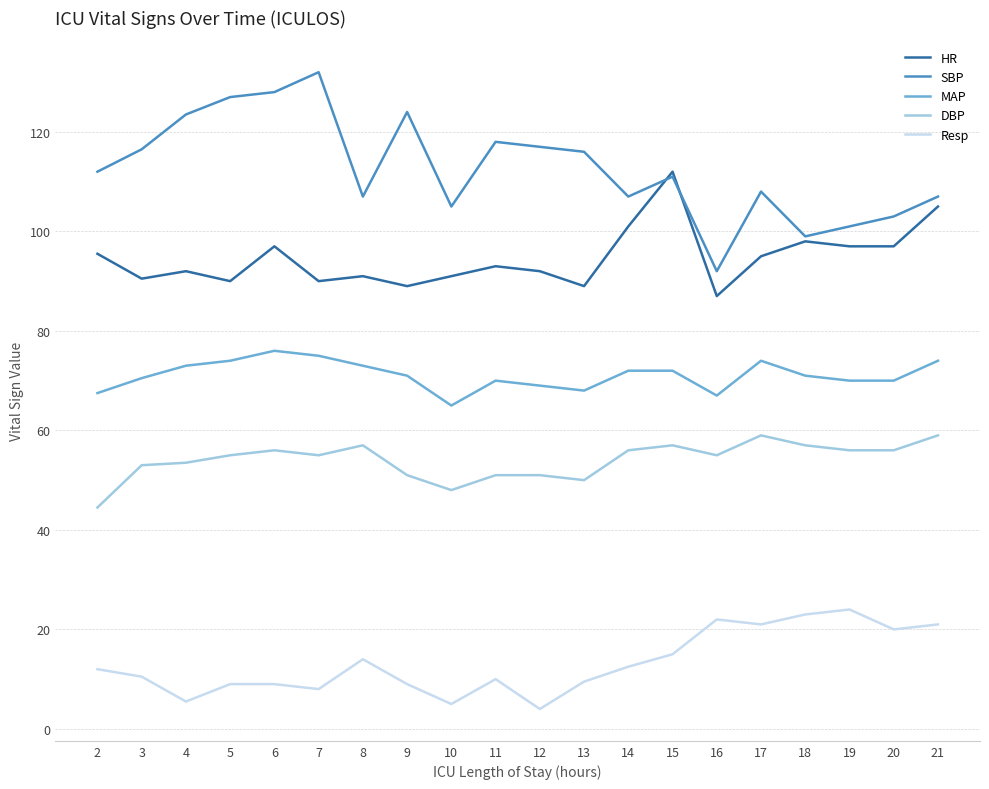

List the series in order of their overall mean, lowest first.

Resp, DBP, MAP, HR, SBP